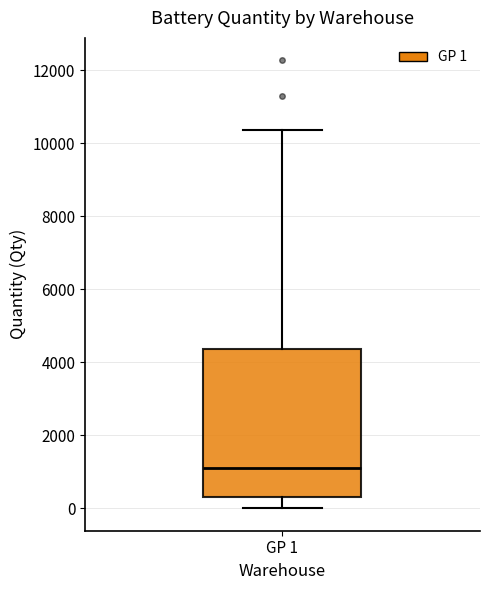

Read this box plot against the y-axis: the position of the median line, the range covered by the box, and the ends of both whiskers. The values are not printed on the chart, so give them approximately, as read against the axis.

median 1200, box 400 to 4400, whiskers 0 to 10400